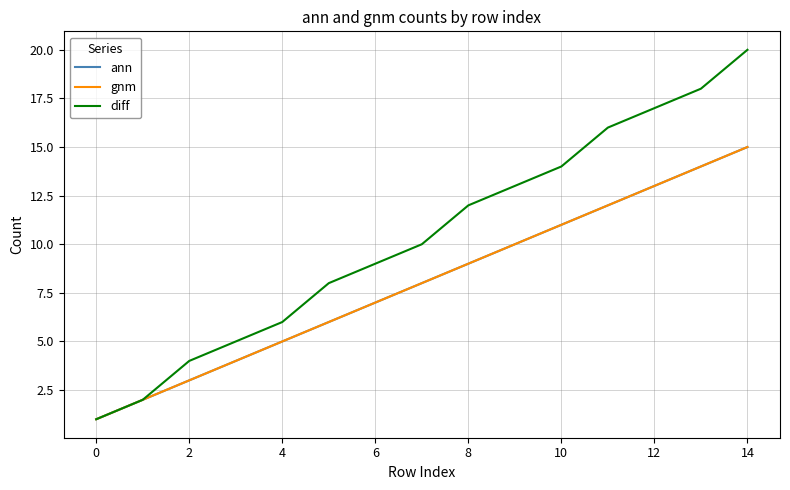

At which category is the sum across all series the highest?

14